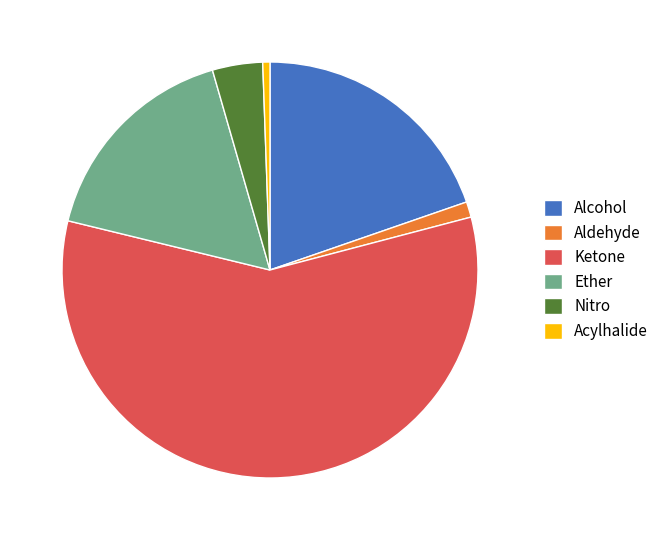

True or false: Acylhalide accounts for 1% of the total.

True